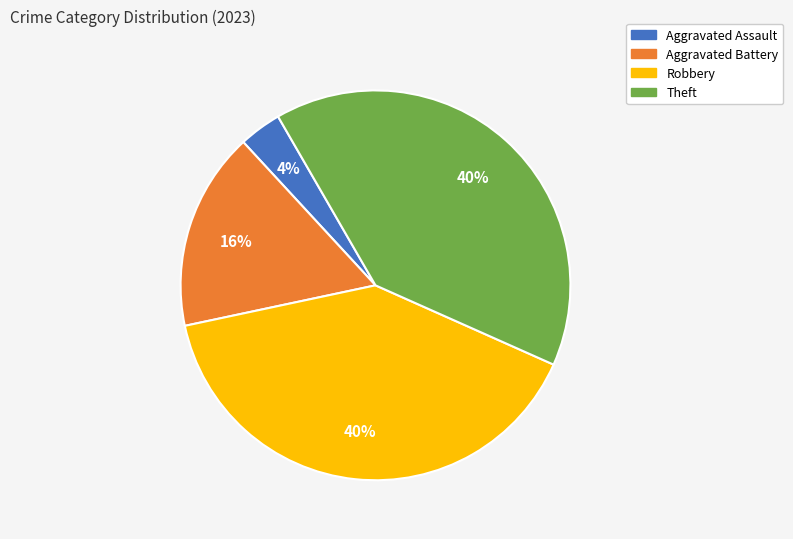

The Aggravated Assault slice represents 4% of the pie. True or false?

True